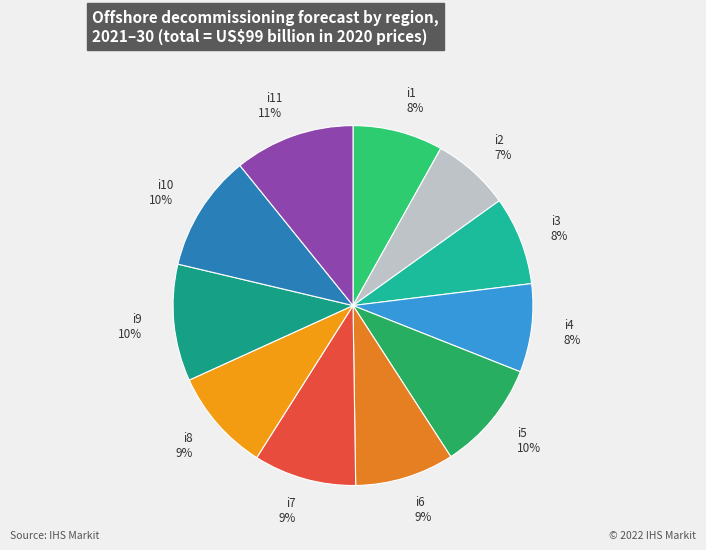

Combined, do i5 and i4 account for over 50%?

No